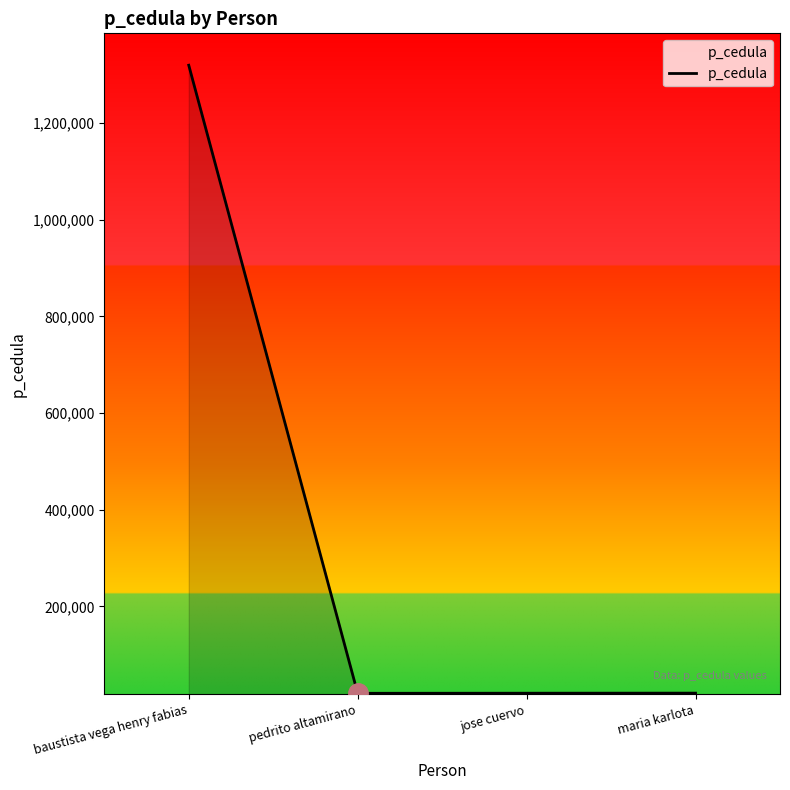

How many interior local valleys (lower than both neighbors) does the data have?

1